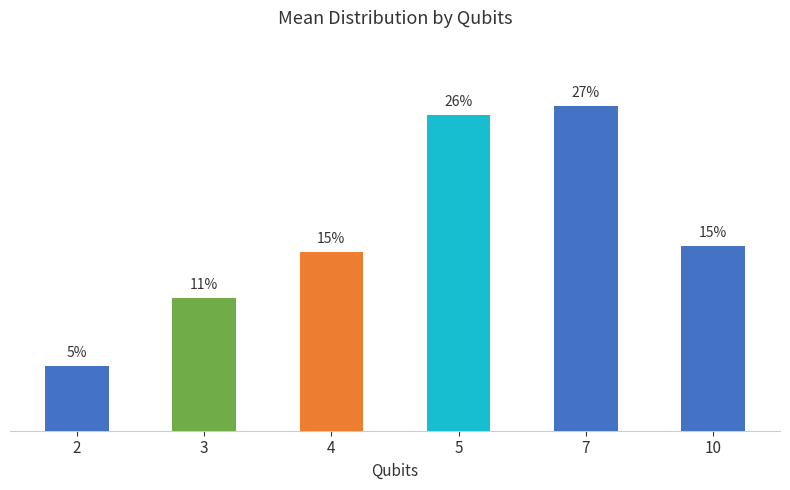

Are the bars horizontal?

No